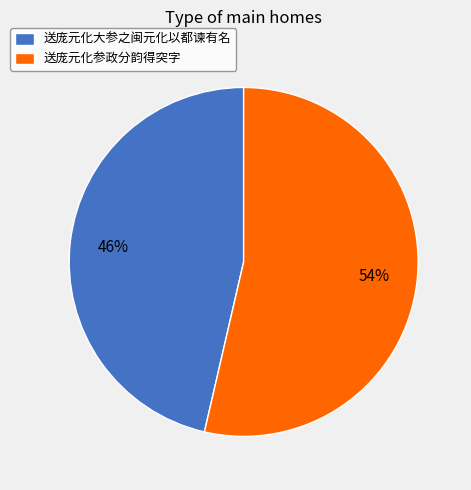

What is the ratio of the value at 送庞元化大参之闽元化以都谏有名 to the value at 送庞元化参政分韵得突字?

0.9